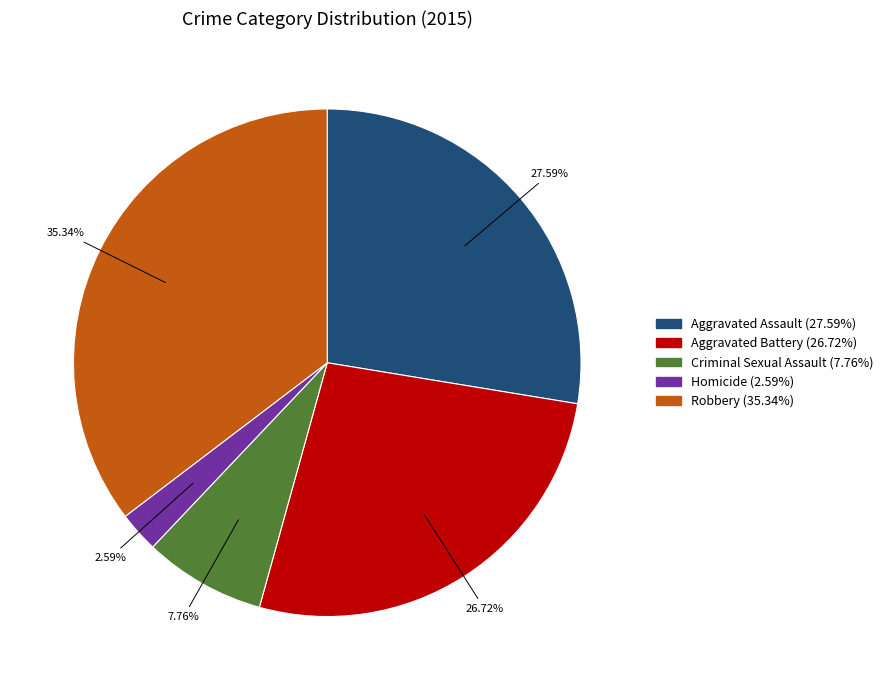

To the nearest percent, what is the combined percentage of Homicide and Criminal Sexual Assault?

10%